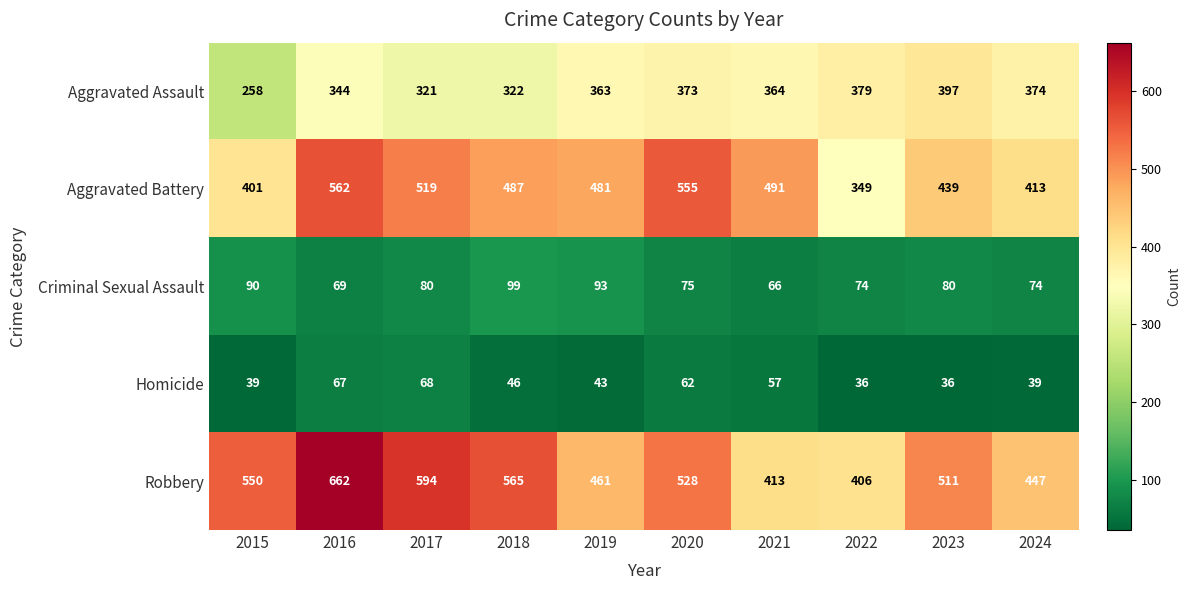

At which label does Robbery reach its minimum?

2022